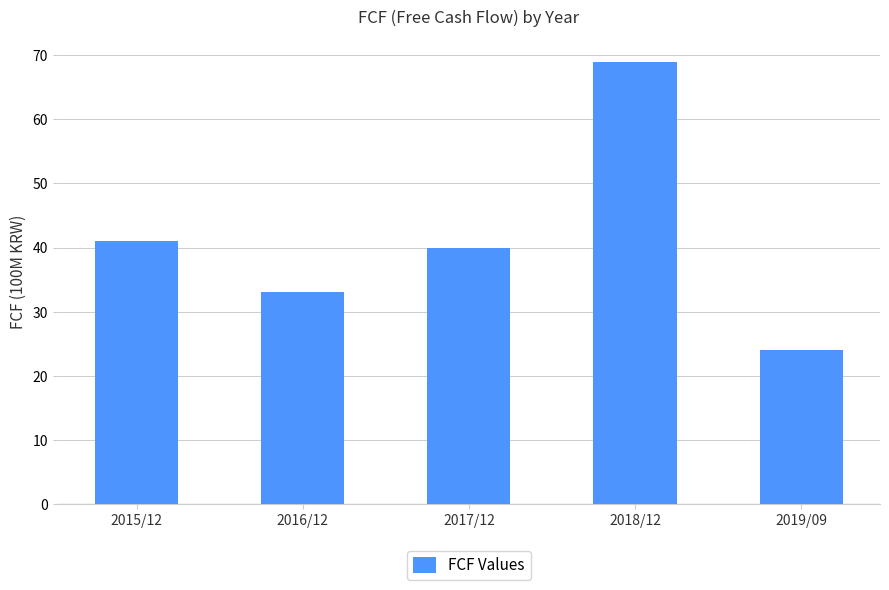

What is the ratio of the value at 2017/12 to the value at 2016/12?

1.2